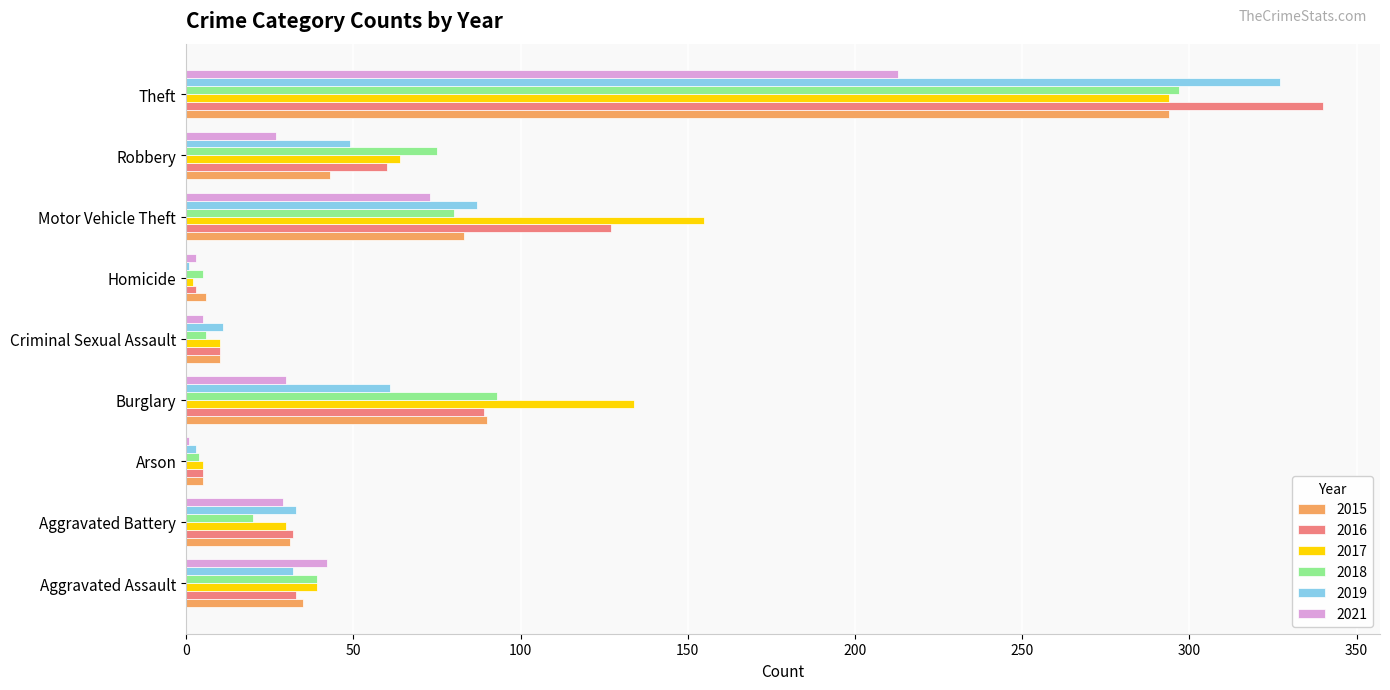

What is the maximum value for 2015?

294